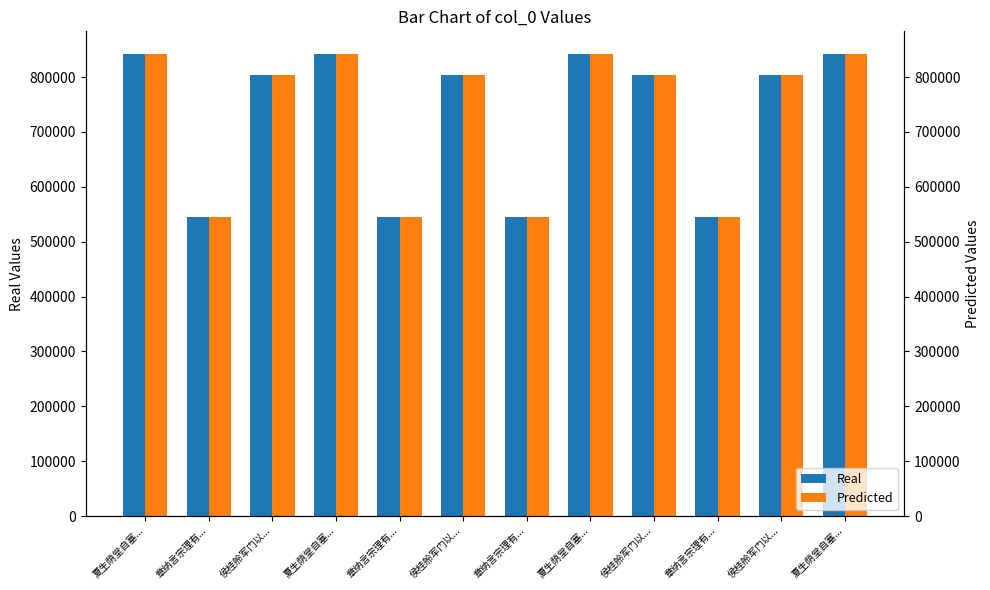

How many bars are there in each group?

2